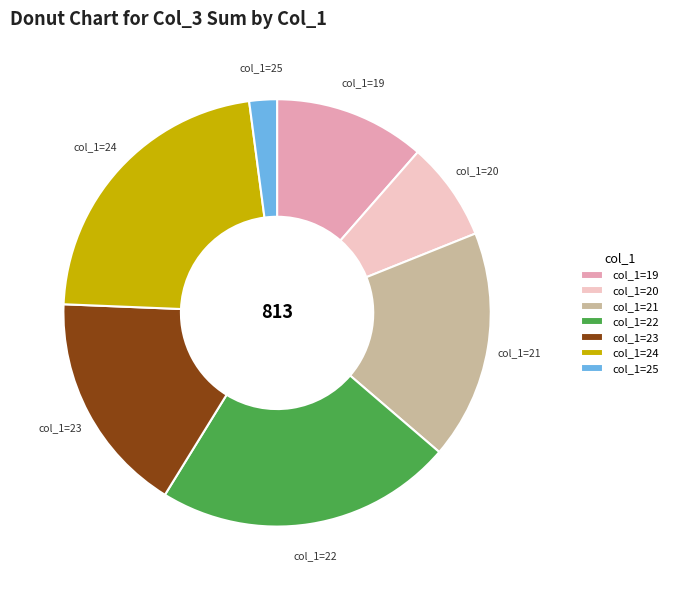

Between col_1=20 and col_1=25, which is larger?

col_1=20